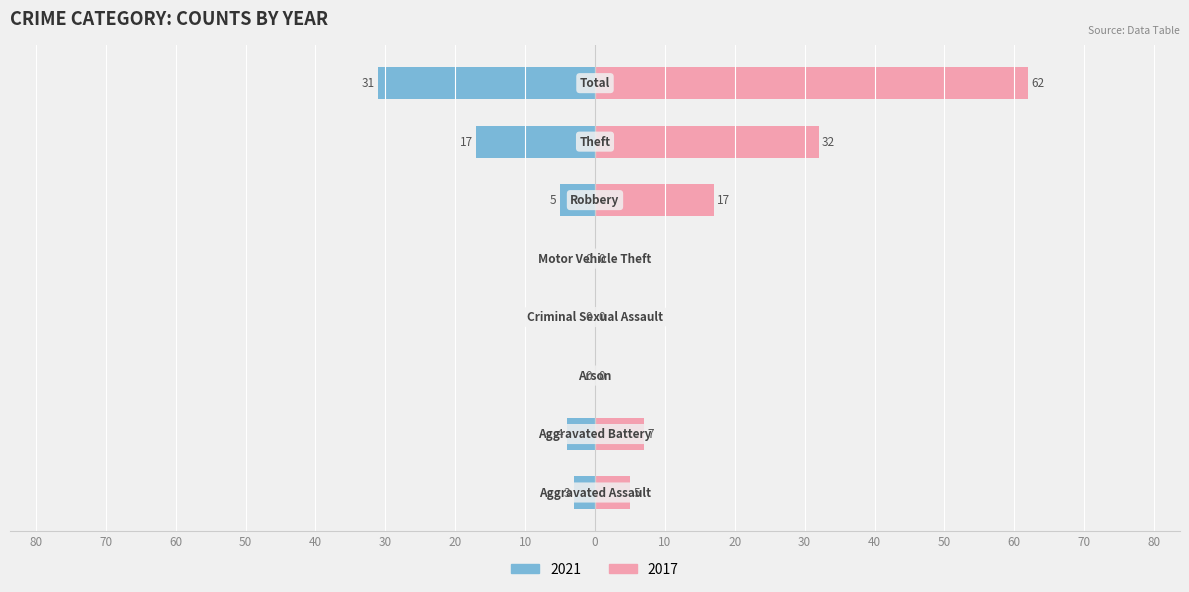

What position from the left is Criminal Sexual Assault?

4